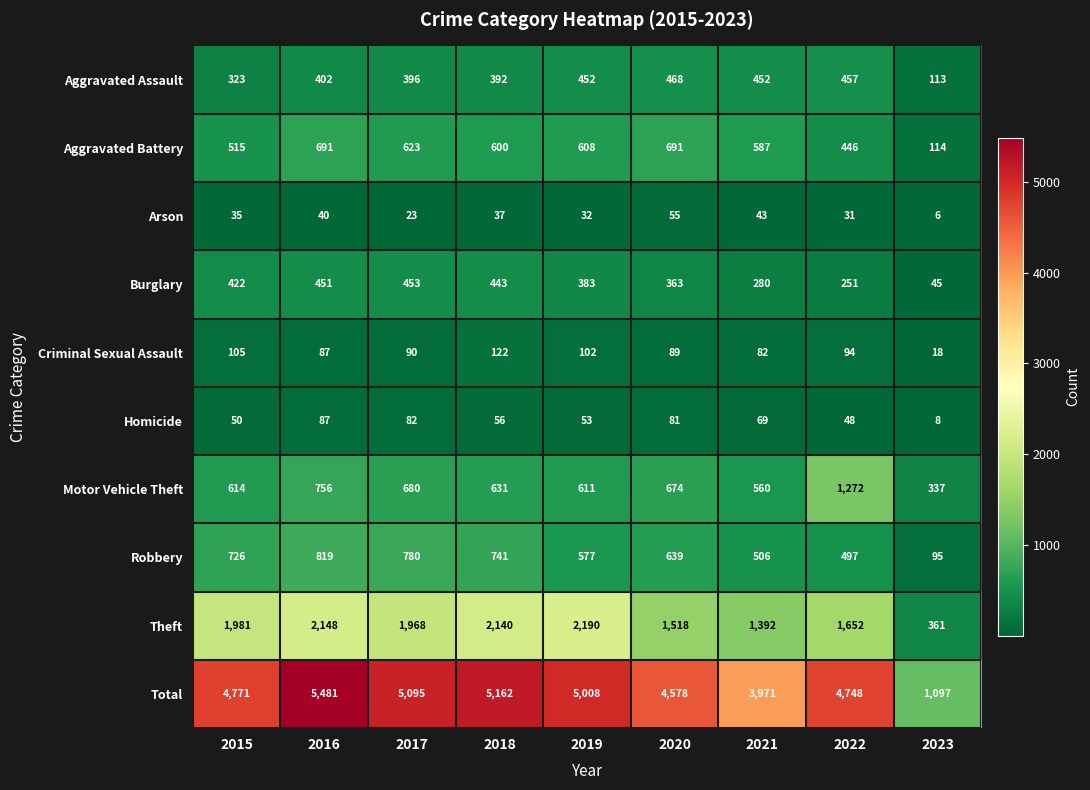

How many categories are shown in the chart?

9